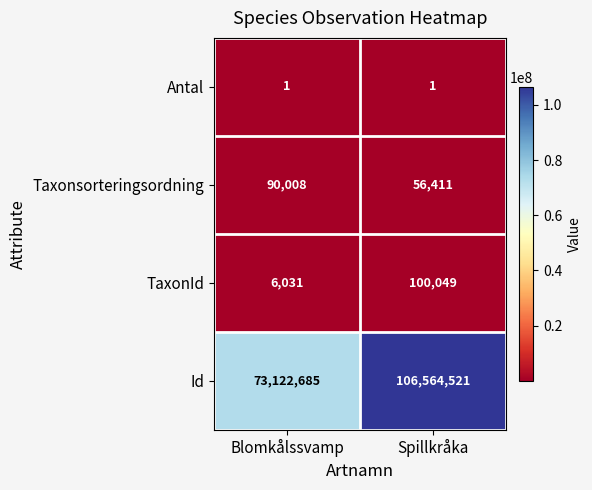

What is the spread (max minus min) of values at Blomkålssvamp?

73122684